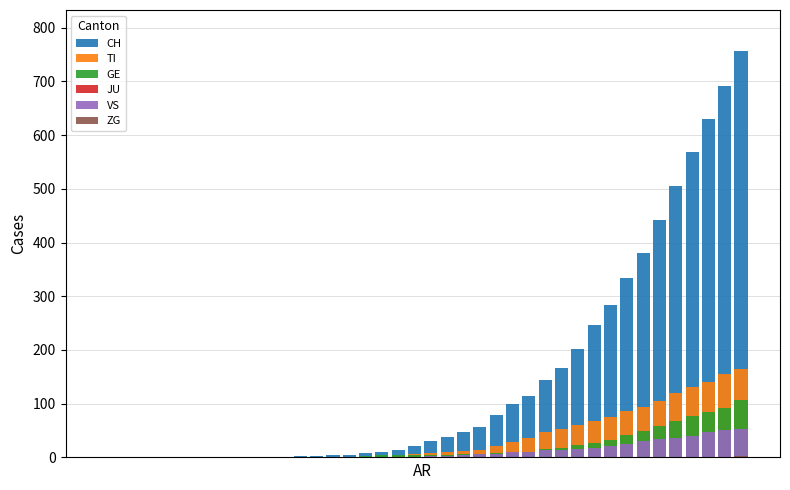

Count the number of categories in the chart.

40